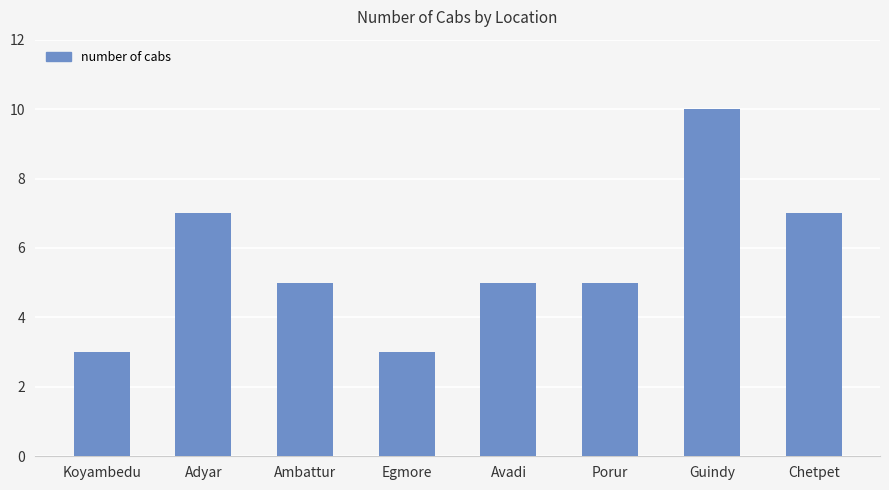

Reading left to right, extract all data points from this chart.

3	7	5	3	5	5	10	7